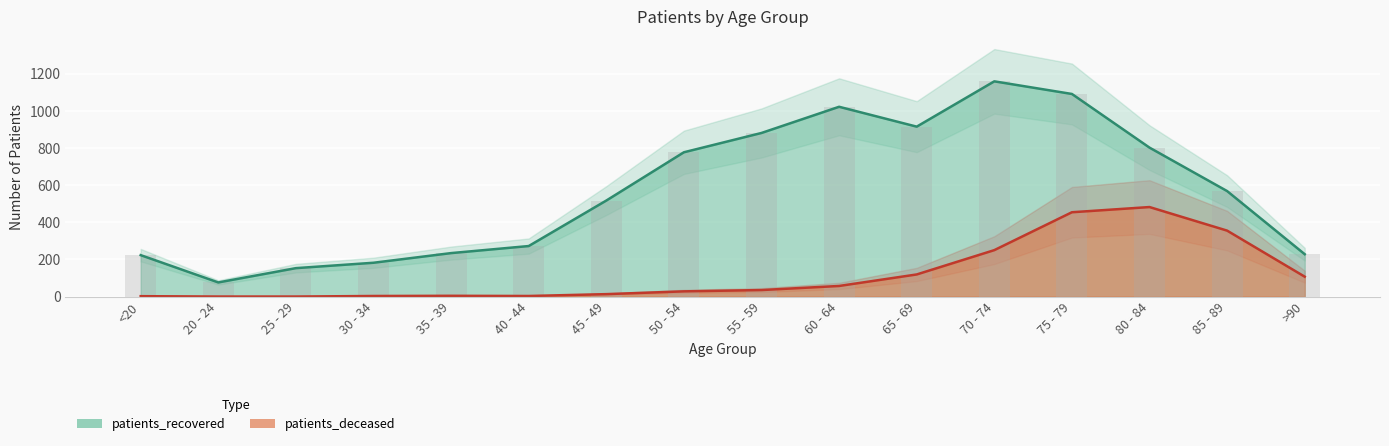

Is the value of patients_deceased at 80 - 84 greater than the value of patients_recovered at 35 - 39?

Yes